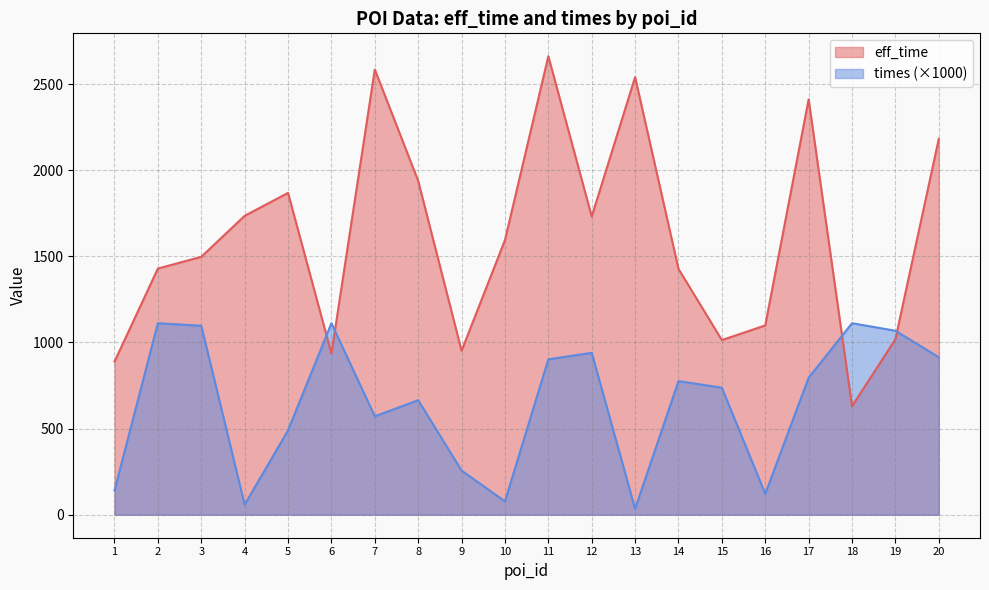

True or false: times has a value of 1111.8 at 18.

True